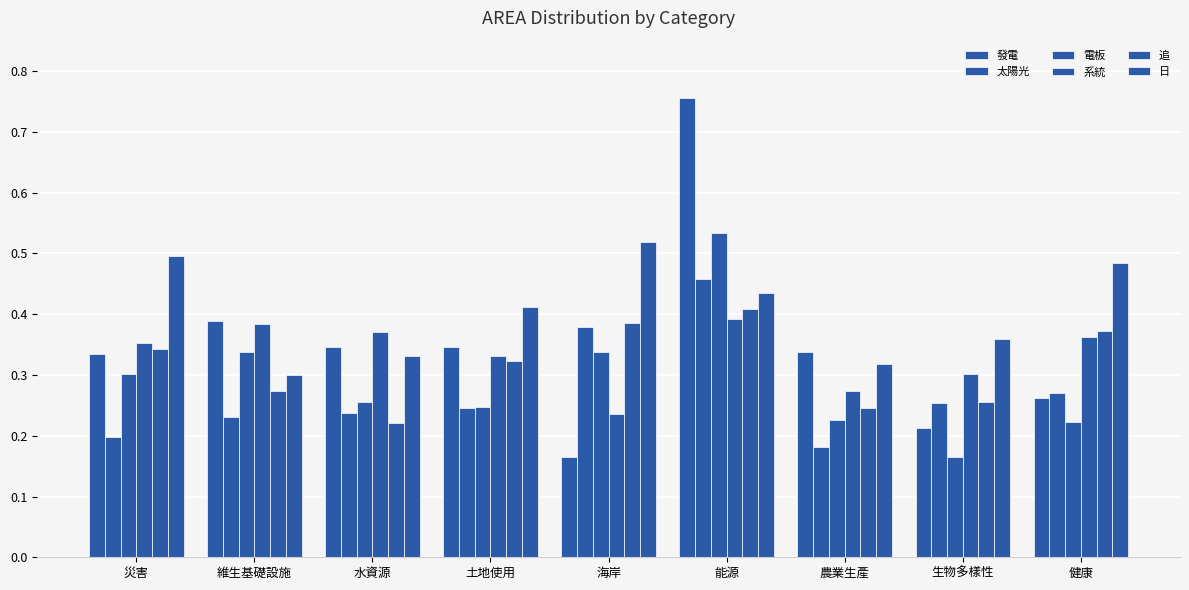

Count the number of categories in the chart.

9